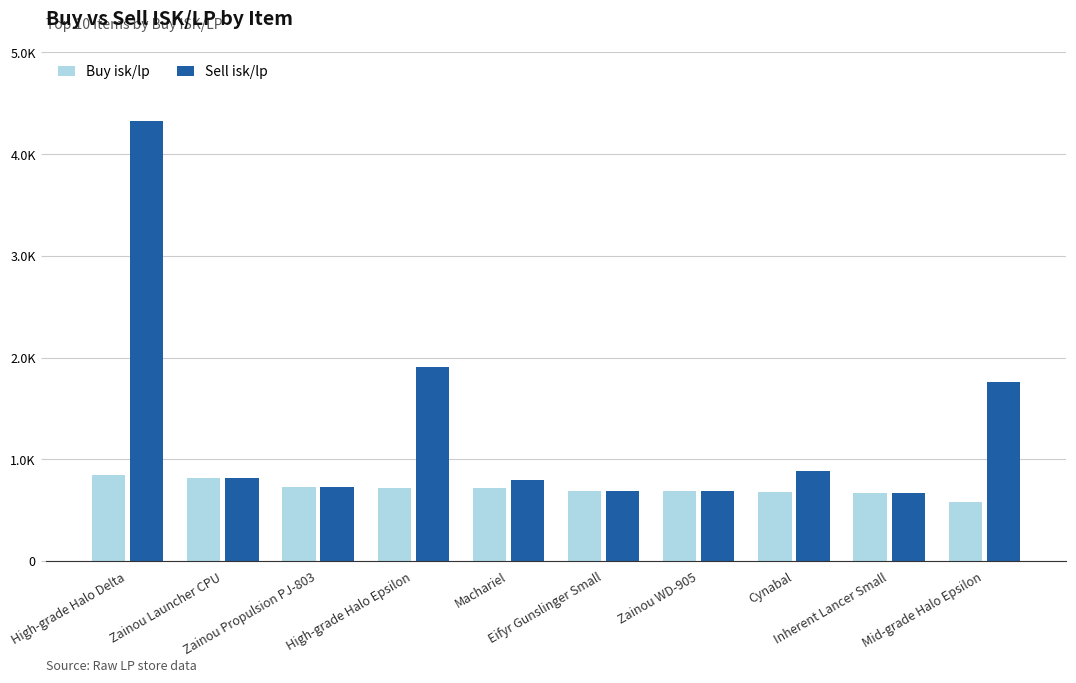

What is the approximate value of Buy isk/lp at Zainou WD-905?

687.4